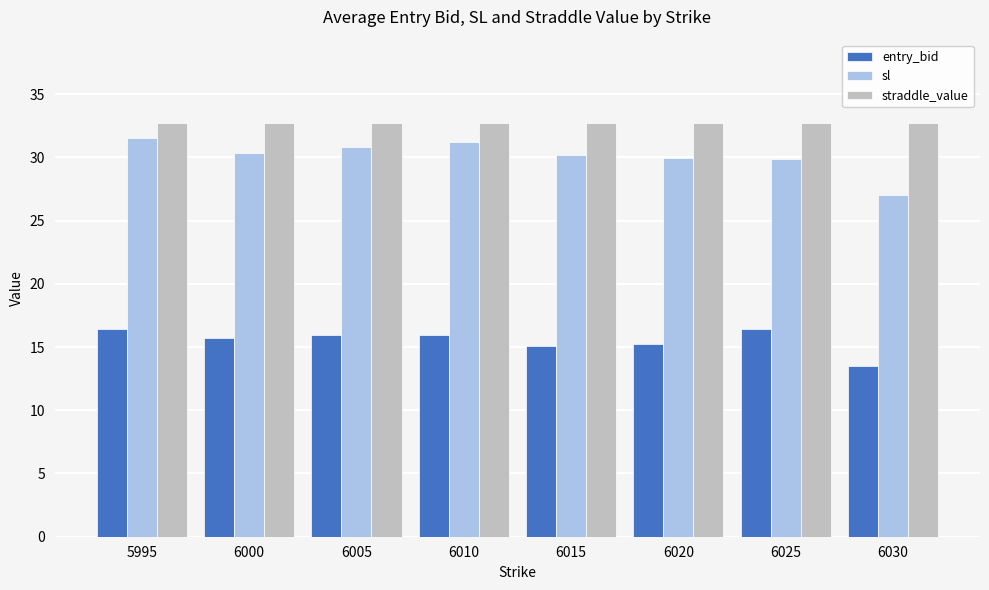

How many bars are there in total?

24